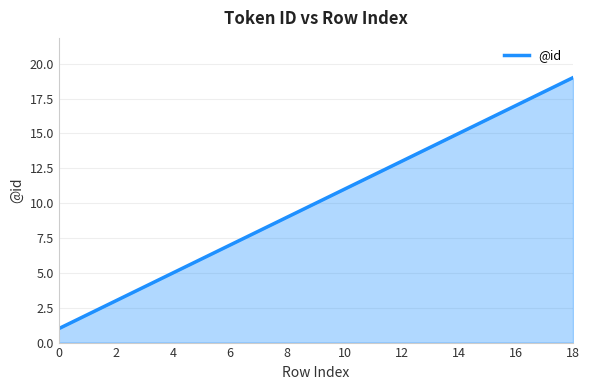

What is the greatest value displayed?

19